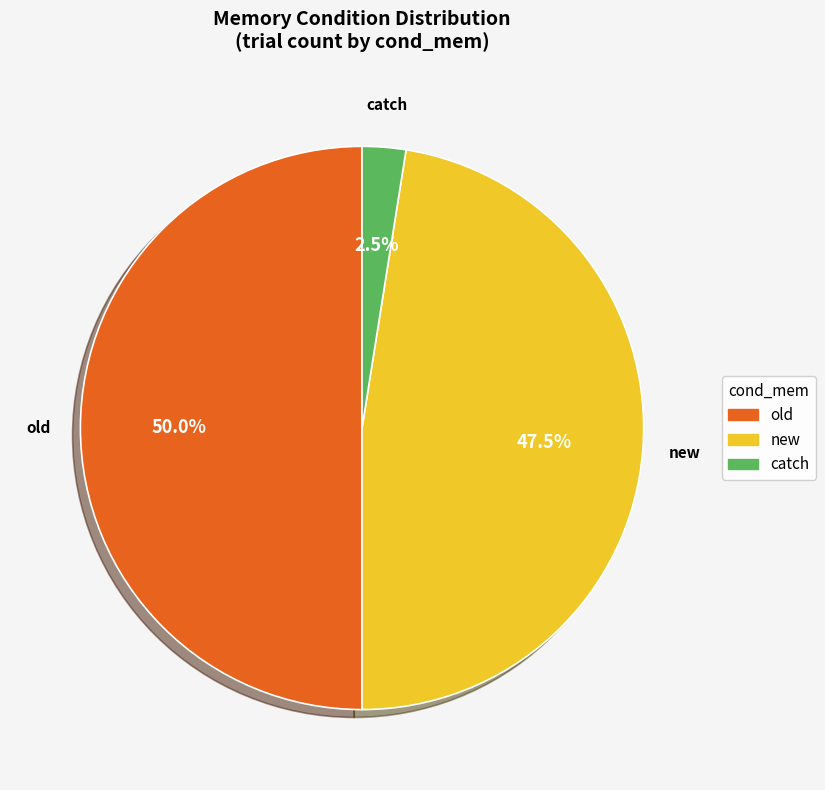

Which has a higher value, new or old?

old